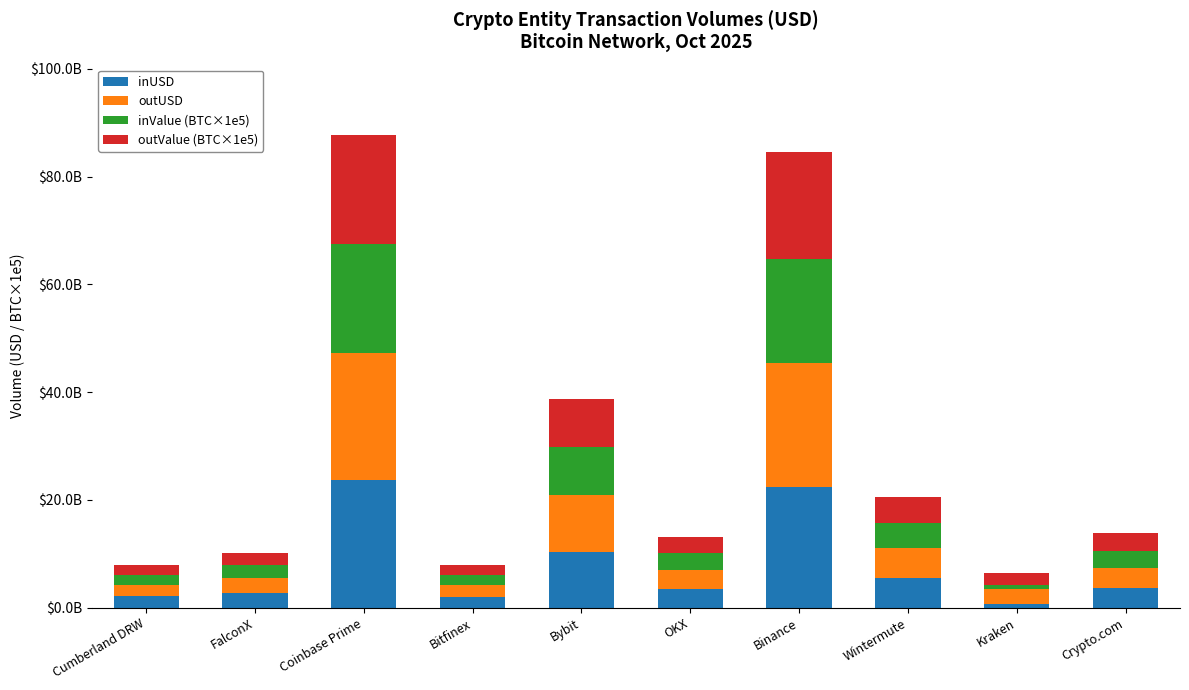

Are the bars grouped side by side (vs. stacked)?

No